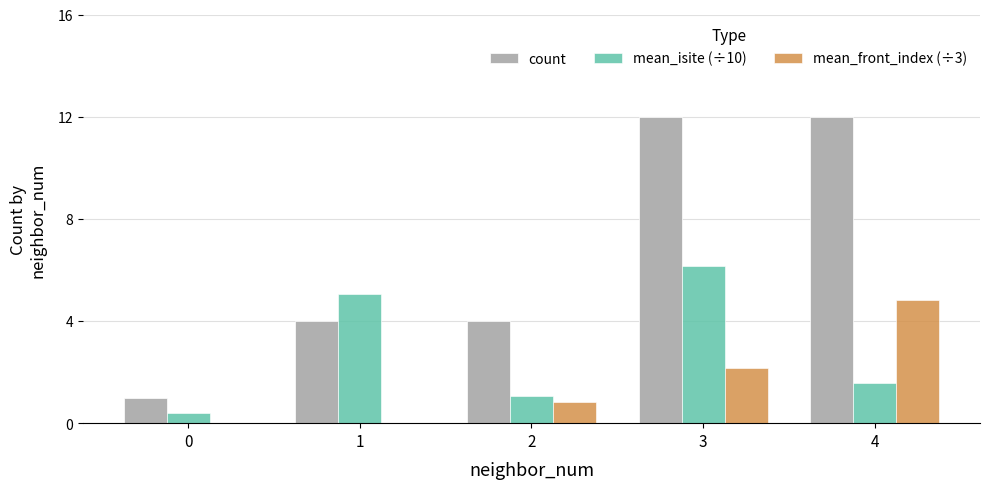

How many groups of bars are there?

5